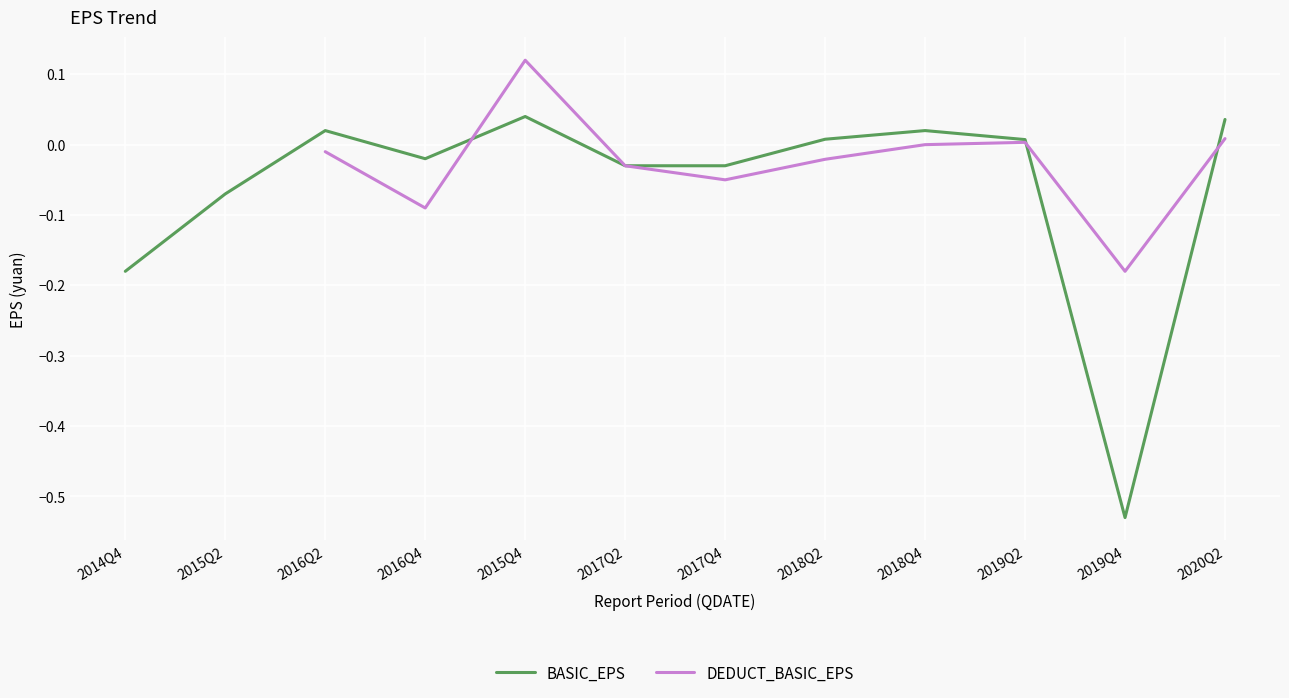

How many positive values does the BASIC_EPS series have?

6